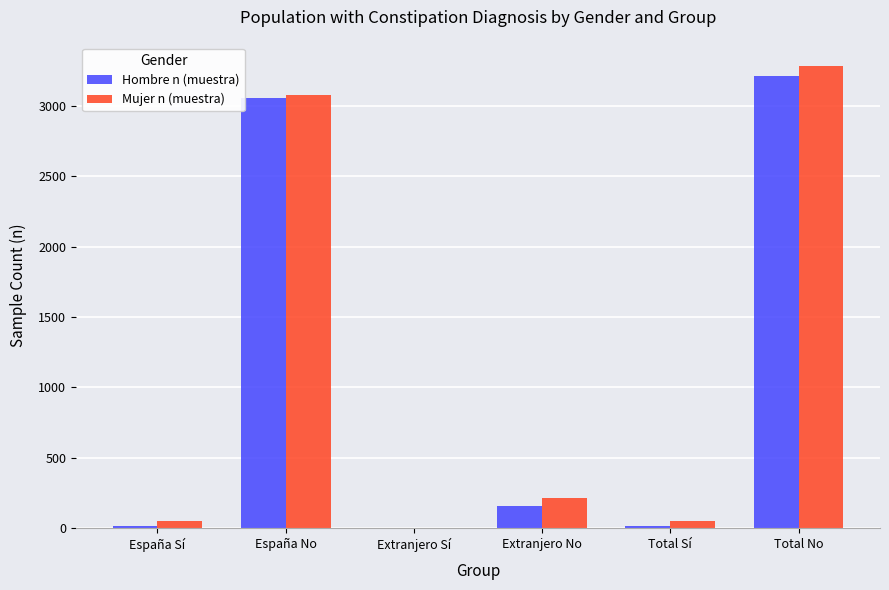

At which category is the sum across all series the highest?

Total No